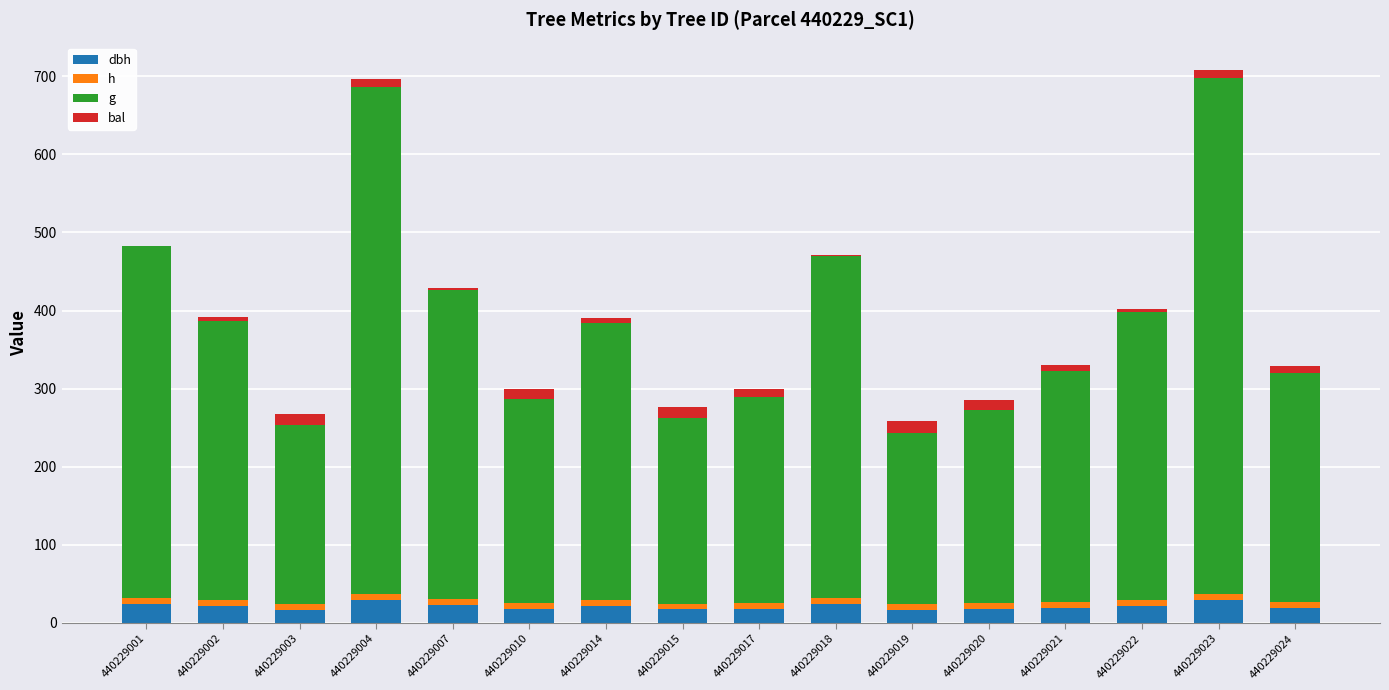

Are the bars horizontal?

No